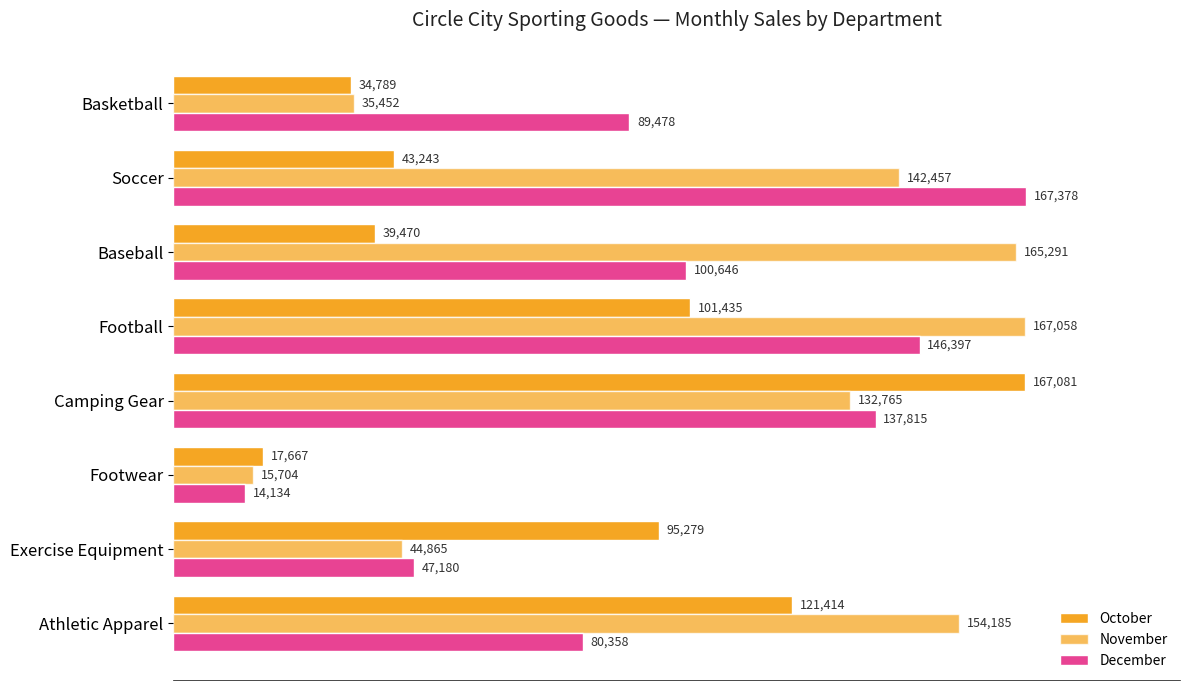

What is the maximum value for December?

167377.6